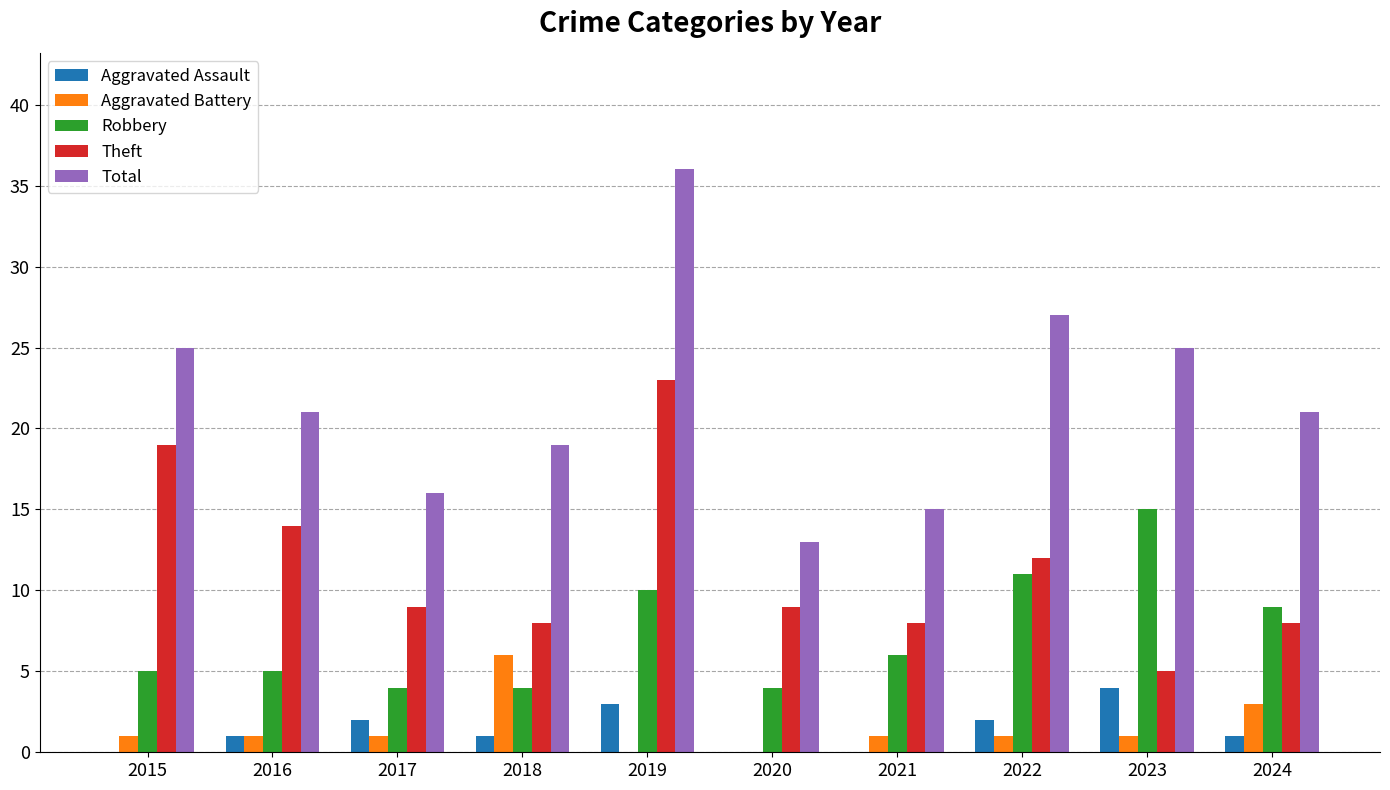

At which category is the sum across all series the highest?

2019